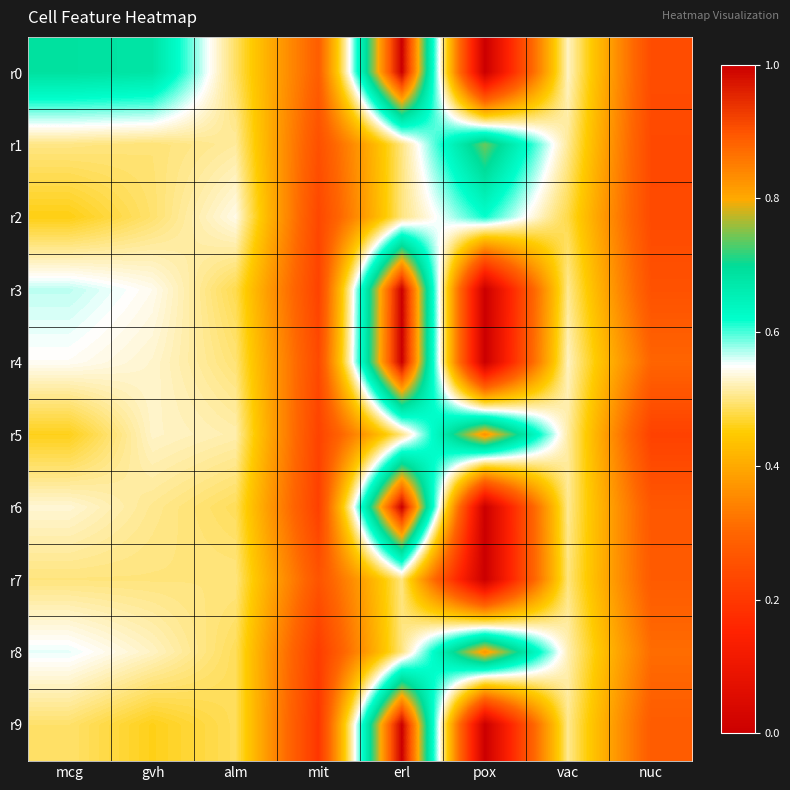

Reading left to right, extract all data points from this chart.

r0: mcg=0.7	gvh=0.7	alm=0.5	mit=0.3	erl=1.0	pox=0.0	vac=0.5	nuc=0.2
r1: mcg=0.5	gvh=0.5	alm=0.5	mit=0.3	erl=0.5	pox=0.7	vac=0.5	nuc=0.2
r2: mcg=0.5	gvh=0.5	alm=0.5	mit=0.2	erl=0.5	pox=0.6	vac=0.5	nuc=0.2
r3: mcg=0.6	gvh=0.5	alm=0.5	mit=0.2	erl=1.0	pox=0.0	vac=0.5	nuc=0.3
r4: mcg=0.5	gvh=0.5	alm=0.5	mit=0.2	erl=1.0	pox=0.0	vac=0.5	nuc=0.3
r5: mcg=0.5	gvh=0.5	alm=0.5	mit=0.2	erl=0.5	pox=0.8	vac=0.5	nuc=0.2
r6: mcg=0.5	gvh=0.5	alm=0.5	mit=0.2	erl=1.0	pox=0.0	vac=0.5	nuc=0.3
r7: mcg=0.5	gvh=0.5	alm=0.5	mit=0.3	erl=0.5	pox=0.0	vac=0.5	nuc=0.3
r8: mcg=0.6	gvh=0.5	alm=0.5	mit=0.2	erl=0.5	pox=0.8	vac=0.5	nuc=0.3
r9: mcg=0.5	gvh=0.5	alm=0.5	mit=0.2	erl=1.0	pox=0.0	vac=0.5	nuc=0.3